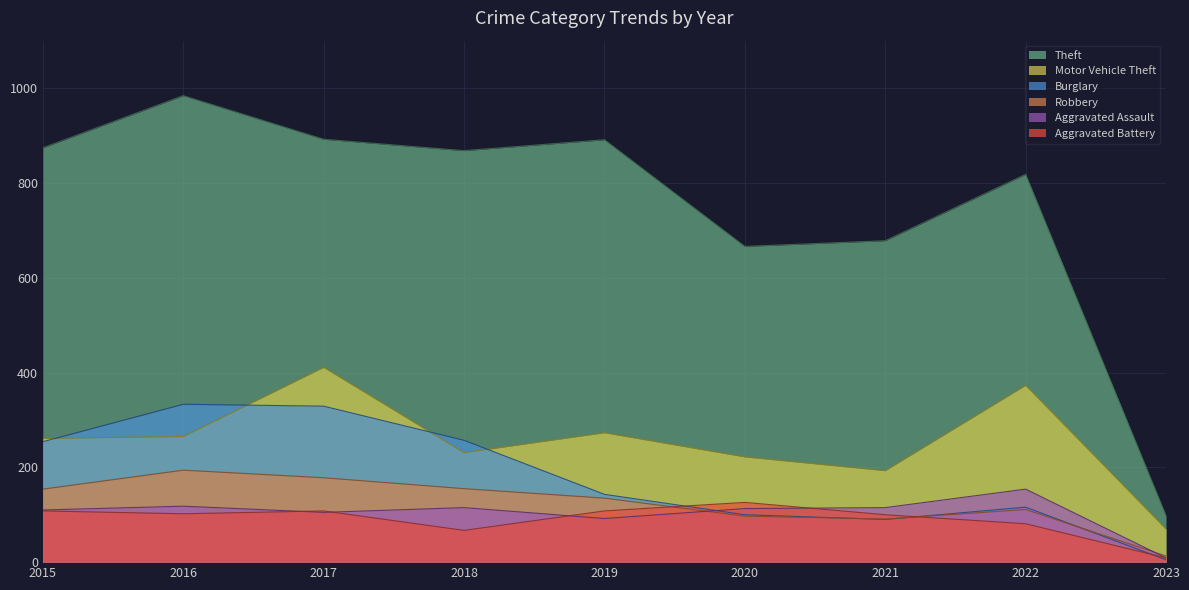

What is the maximum value shown in the chart?

984